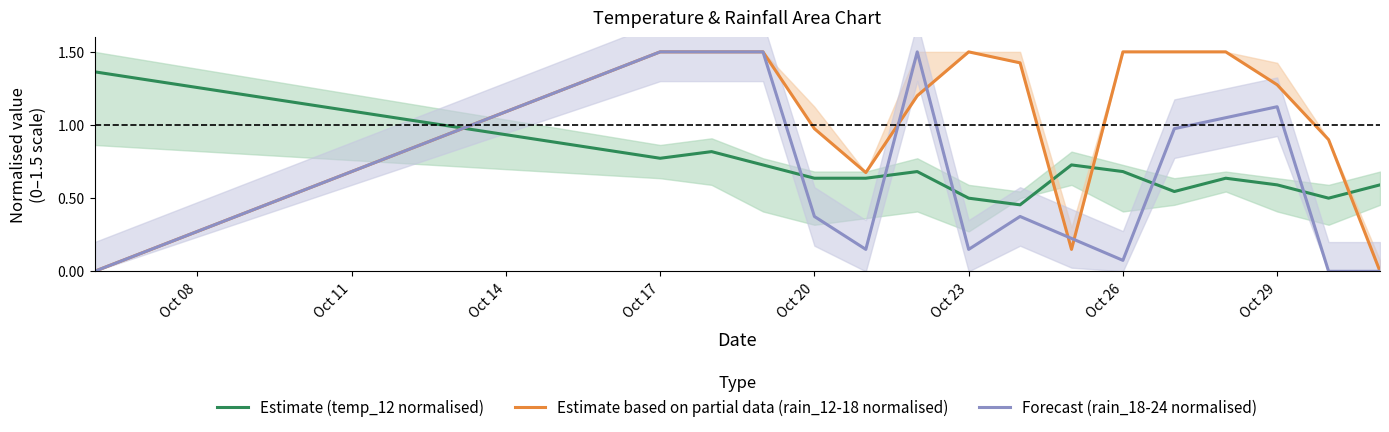

The Forecast (rain_18-24 normalised) series shows 1.5 at Oct 29. True or false?

False